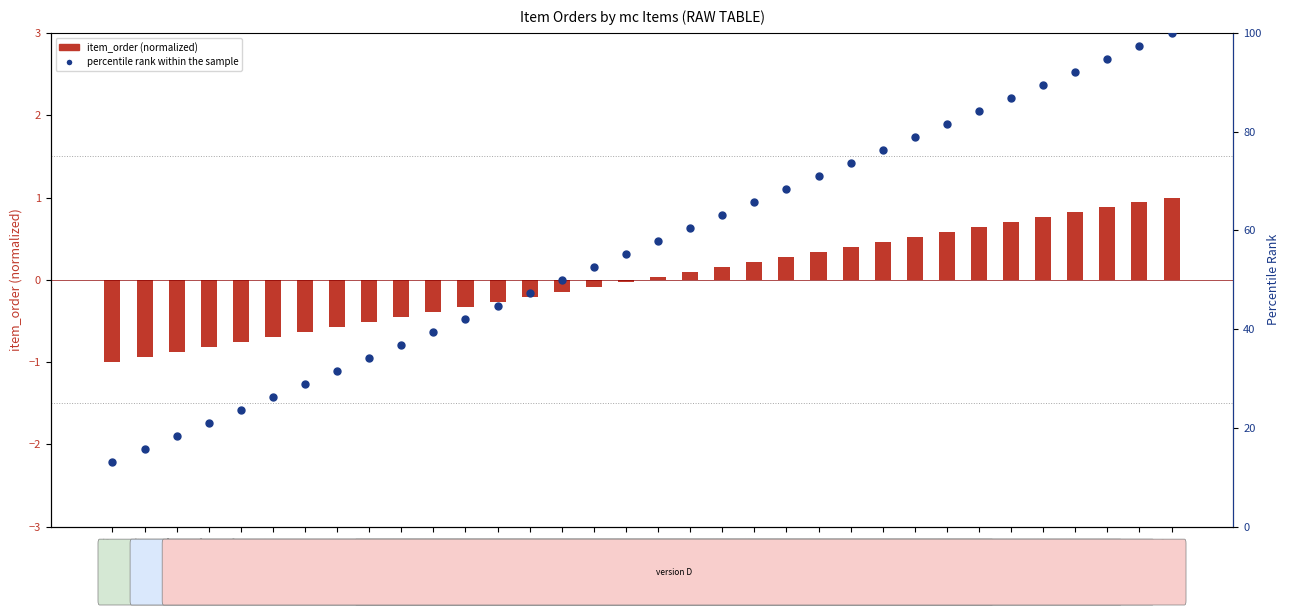

At how many categories does at least one series exceed 42?

23